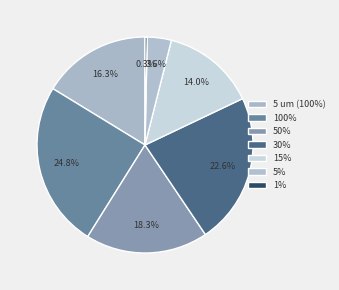

The 100% slice represents 35% of the pie. True or false?

False